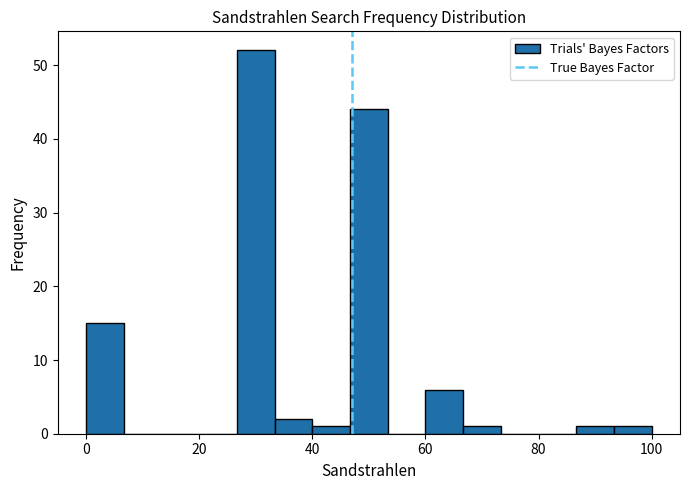

Read against the x-axis, roughly where is the centre of the tallest bar?

30